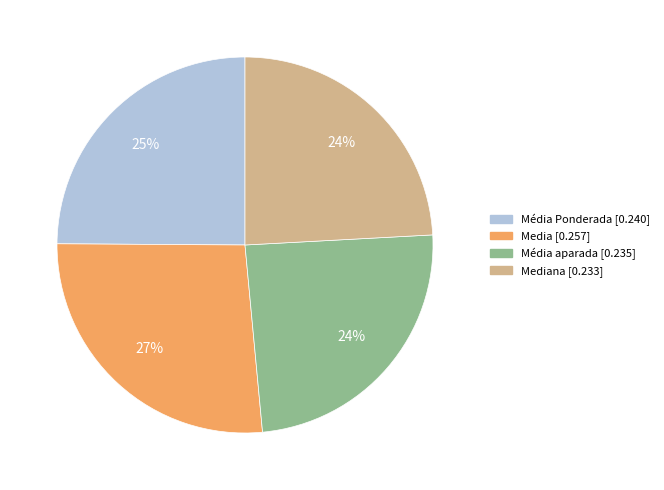

To the nearest percent, what is the average slice percentage?

25%